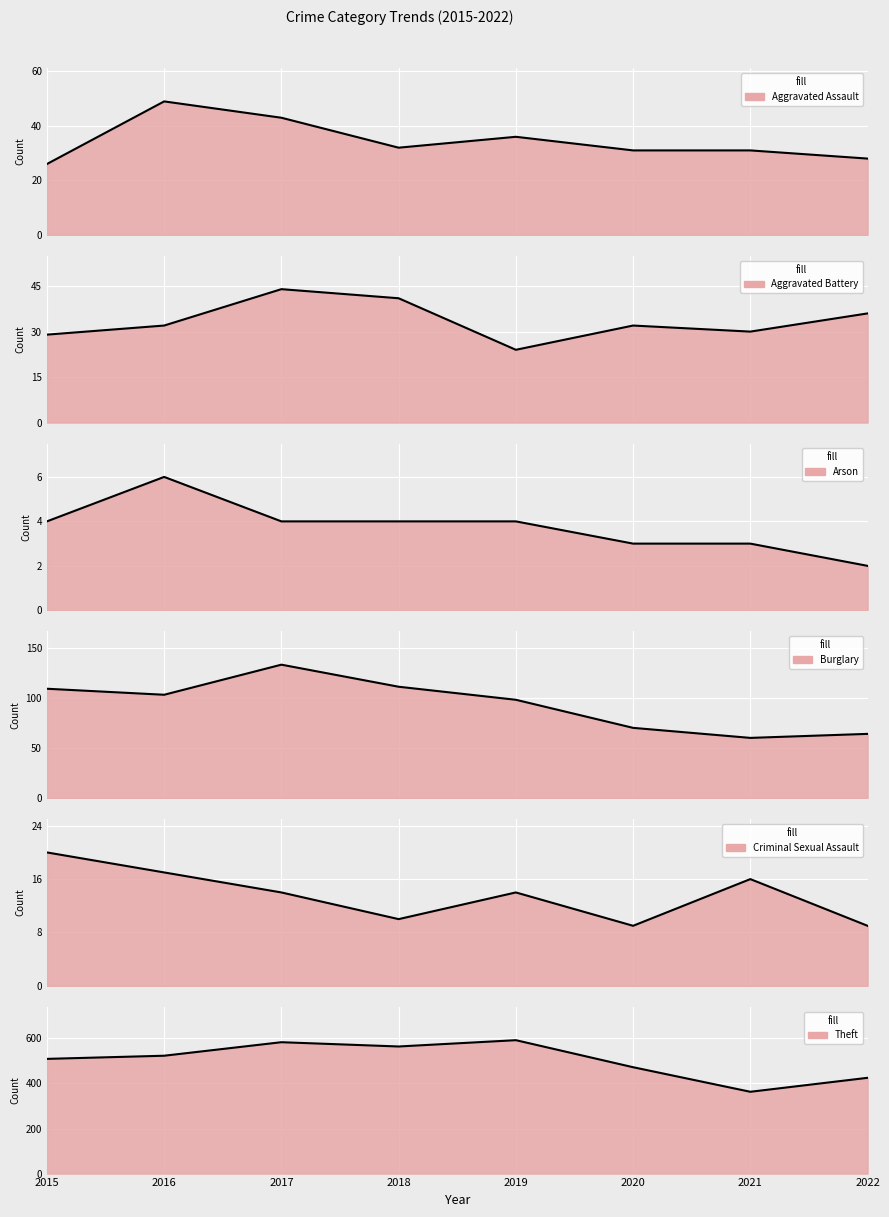

How many lines are shown in the chart?

6